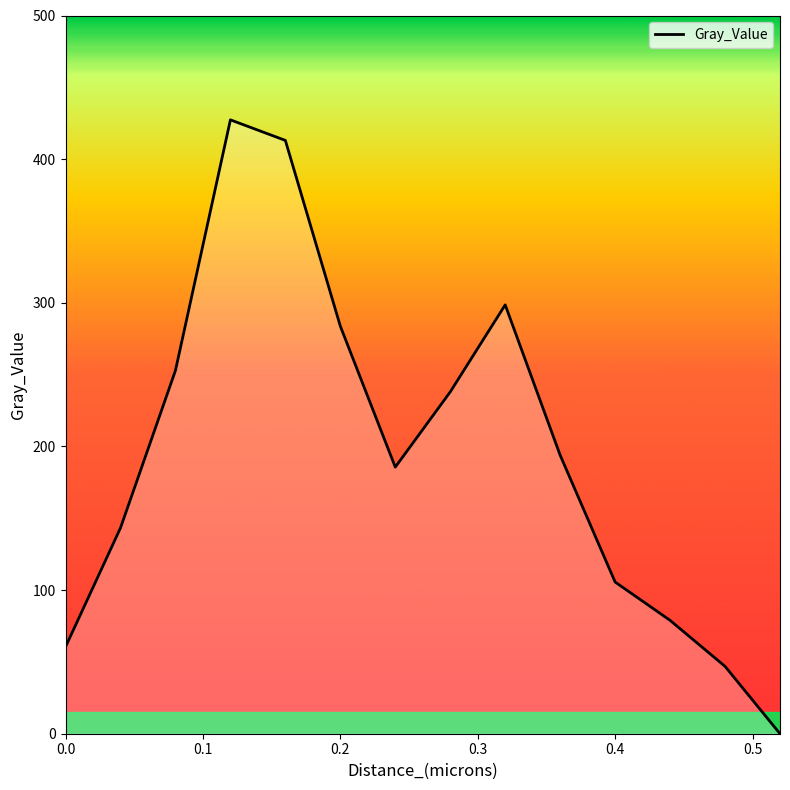

What is the greatest value displayed?

427.4